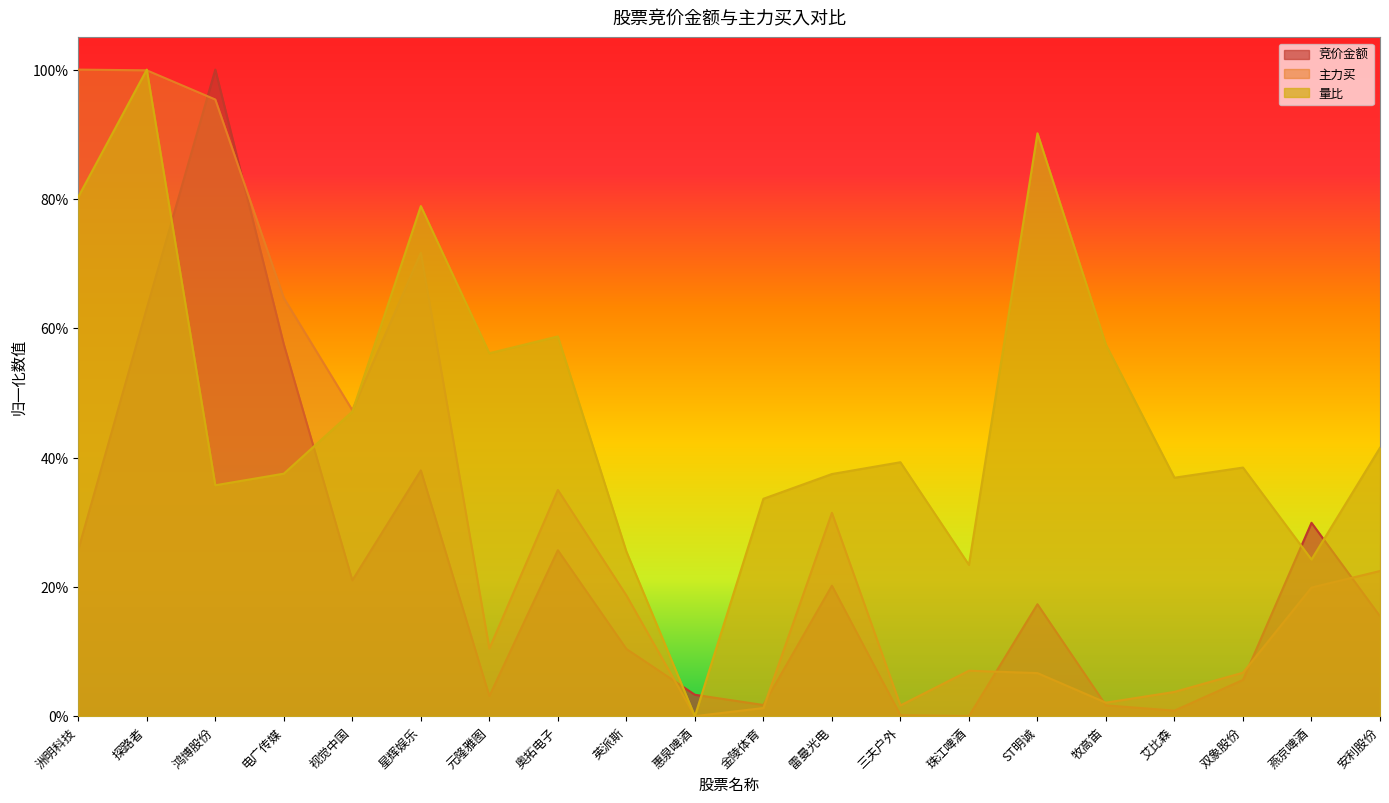

Rank the series by their average value, from lowest to highest.

竞价金额, 主力买, 量比